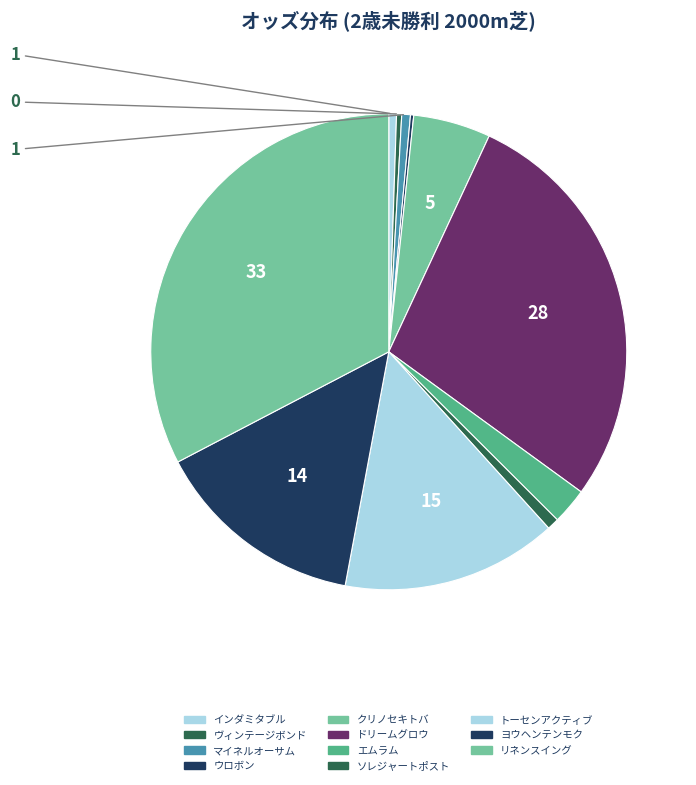

Is there a majority slice in this chart?

No